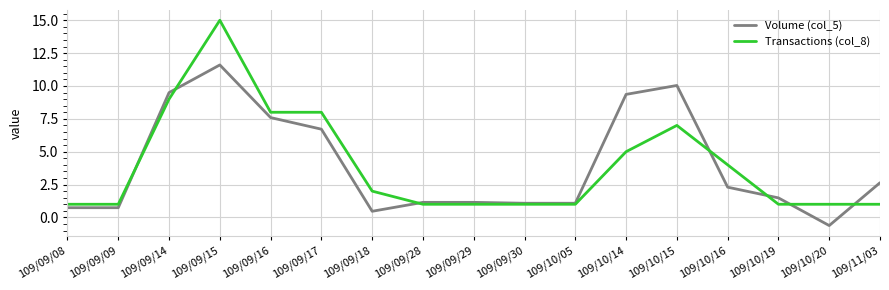

True or false: Volume (col_5) and Transactions (col_8) cross at least once.

True